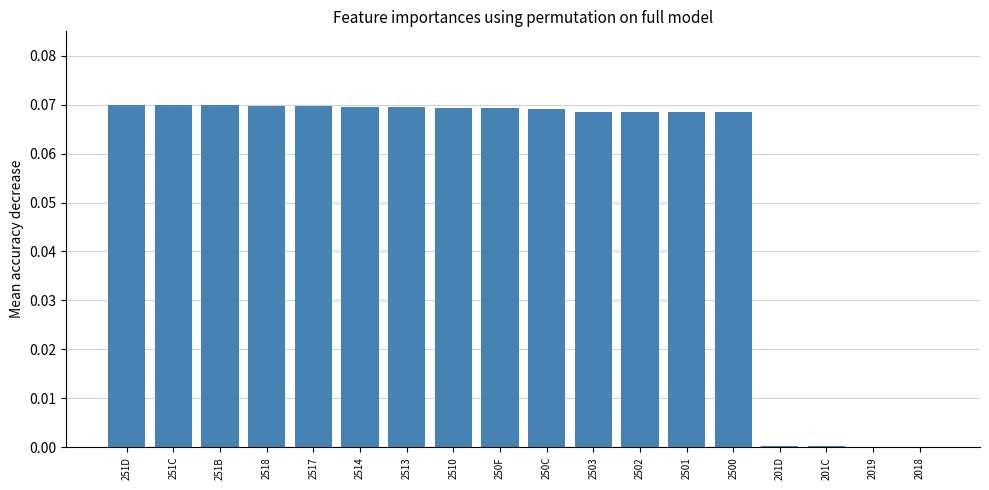

What is the sum of all values?

1.0